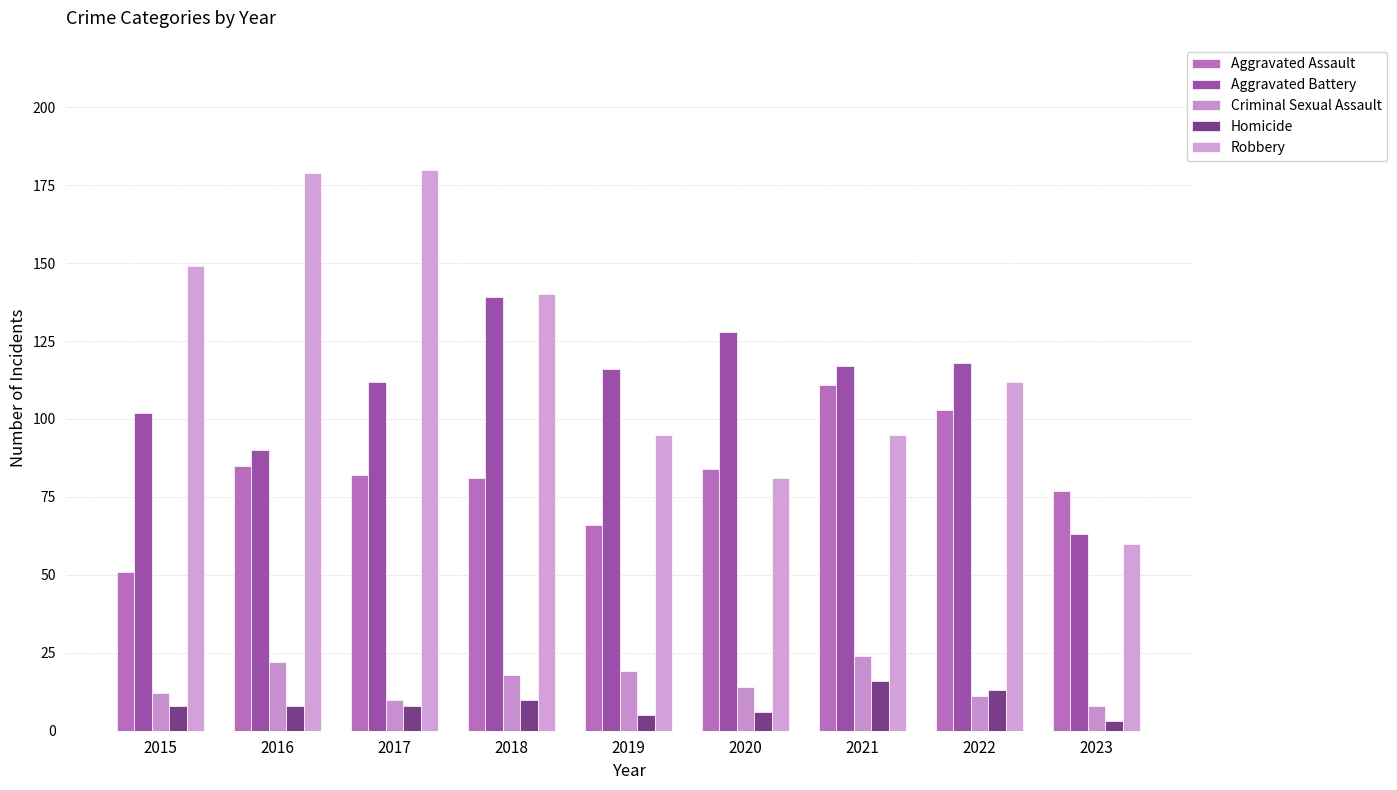

What are all the series names shown in the legend?

Aggravated Assault, Aggravated Battery, Criminal Sexual Assault, Homicide, Robbery